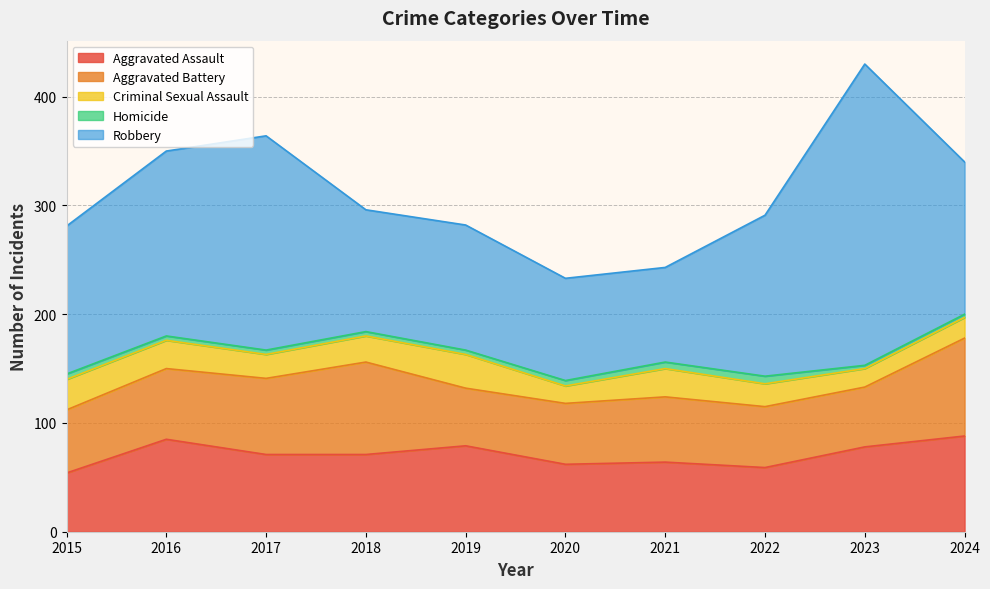

Which category has the highest value across all series?

2023